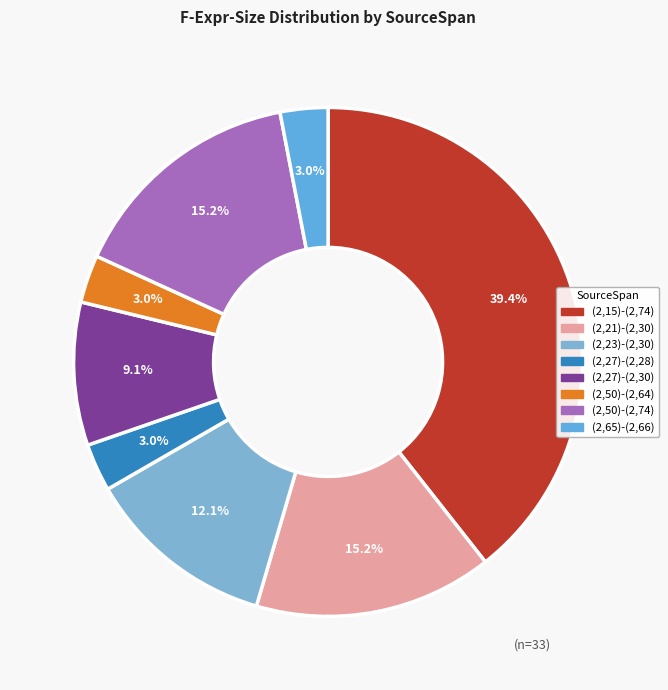

The (2,23)-(2,30) slice represents 12% of the pie. True or false?

True